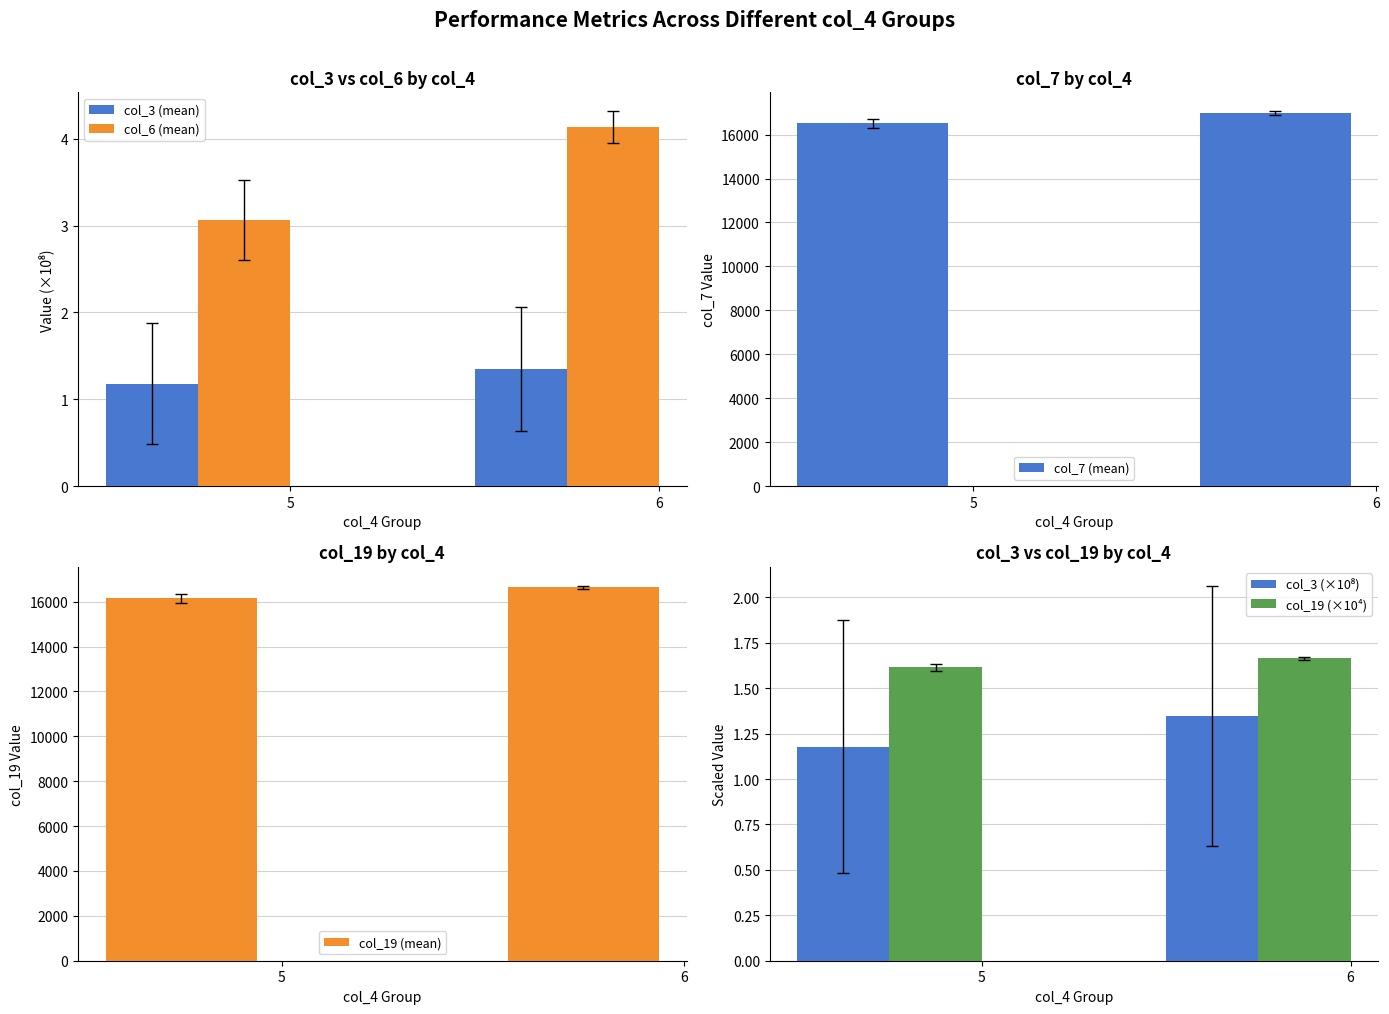

Which series has the largest range (max minus min)?

col_7 (mean)